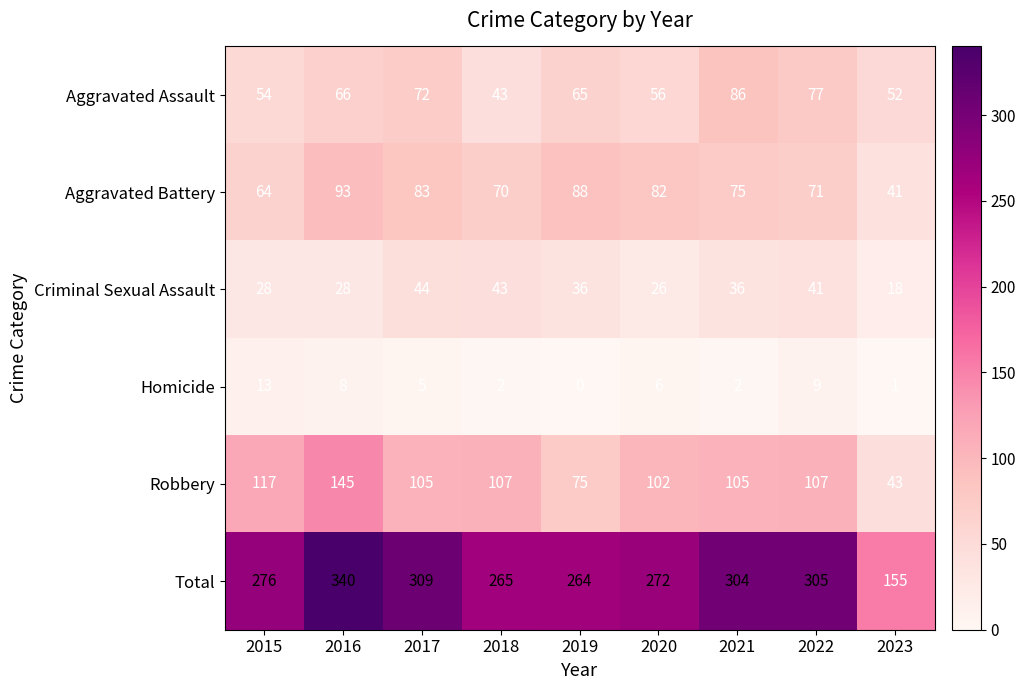

The value of Homicide at 2021 is 2. True or false?

True